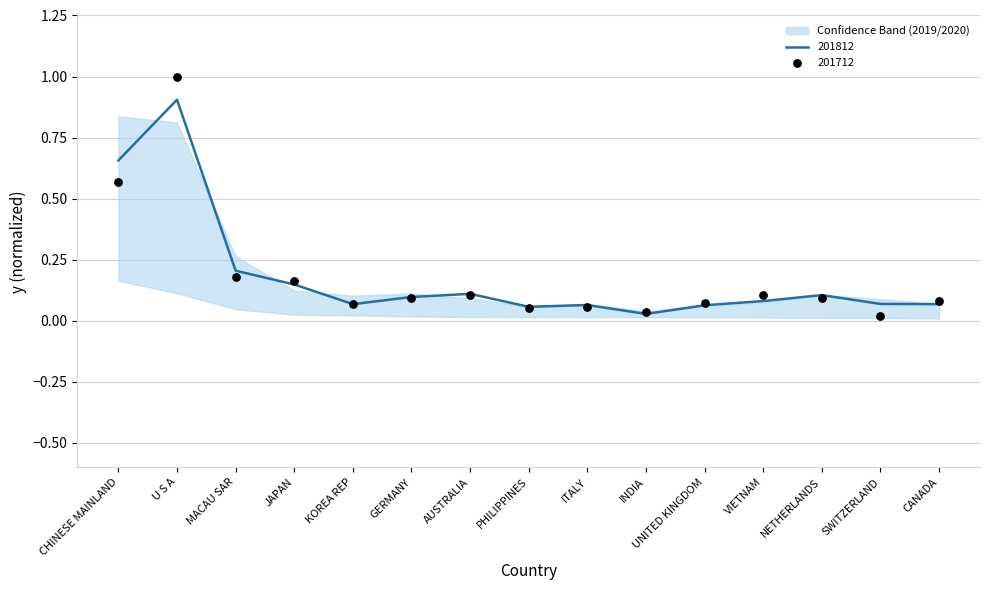

Which series reaches the maximum Y coordinate?

201712